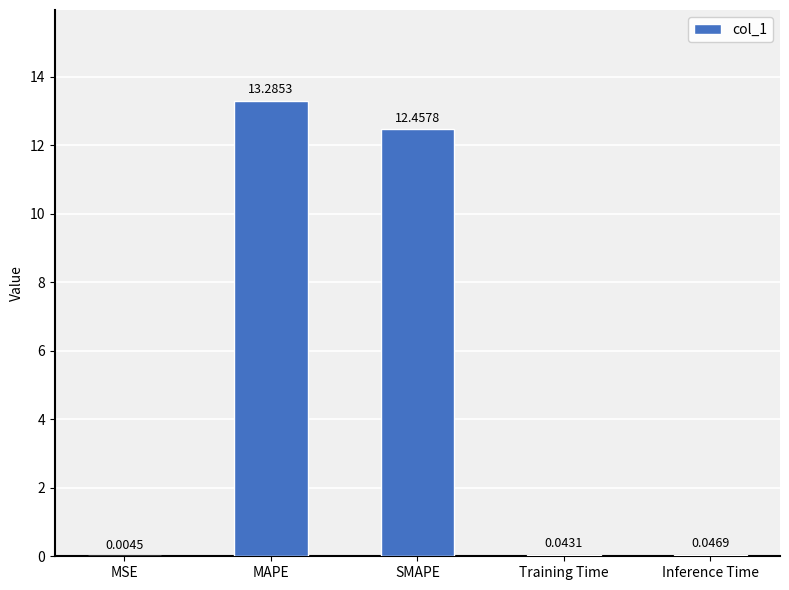

At which label is the value closest to 6?

Inference Time